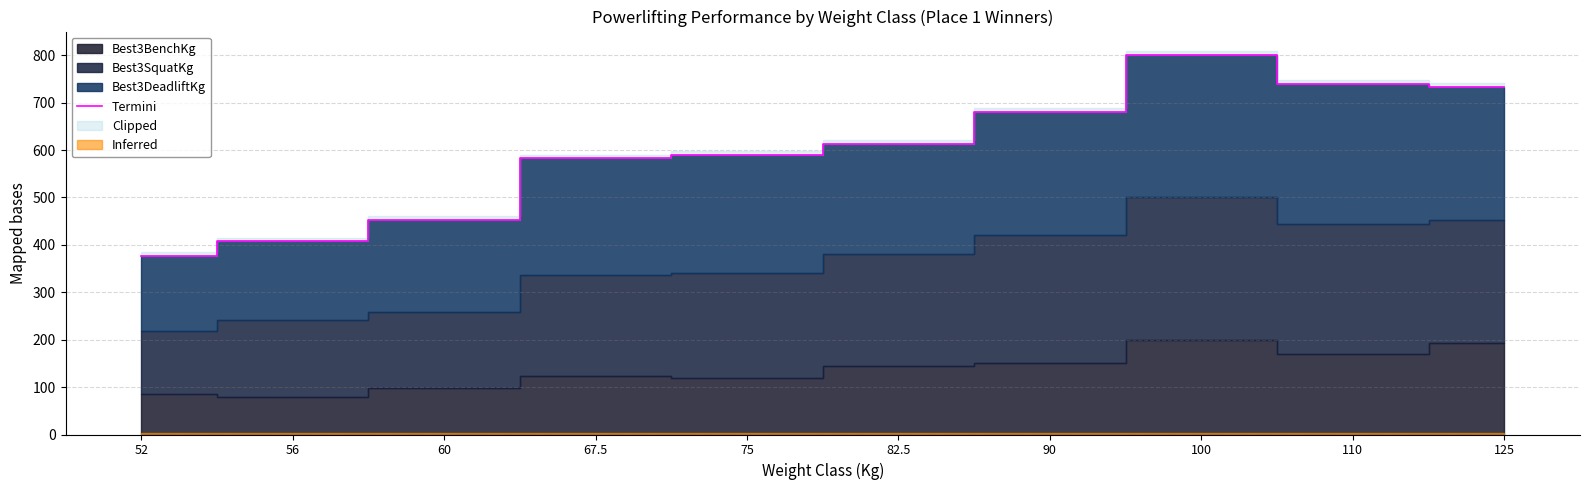

What is the difference between the values at 52 and 82.5?

235.0